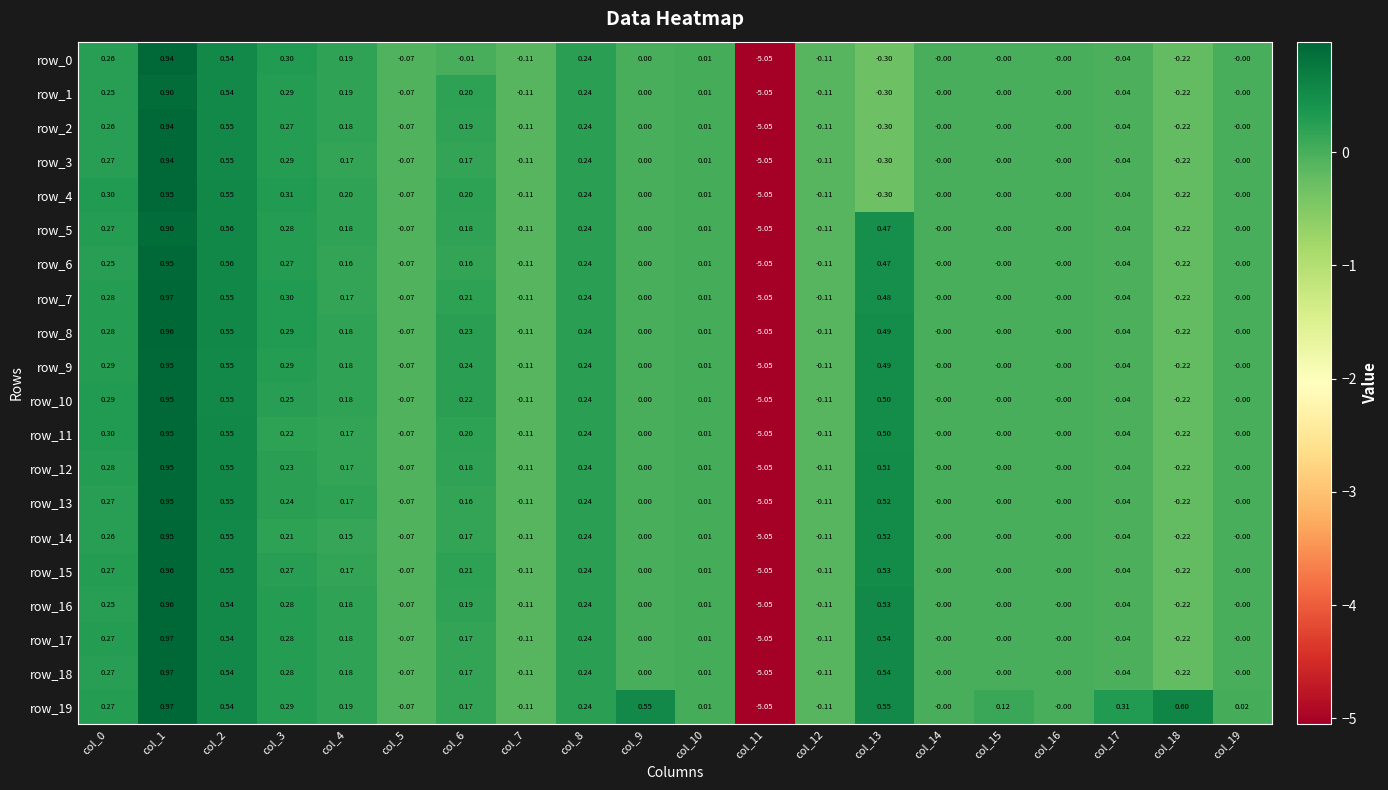

Is the value of row_12 at col_5 greater than the value of row_13 at col_13?

No